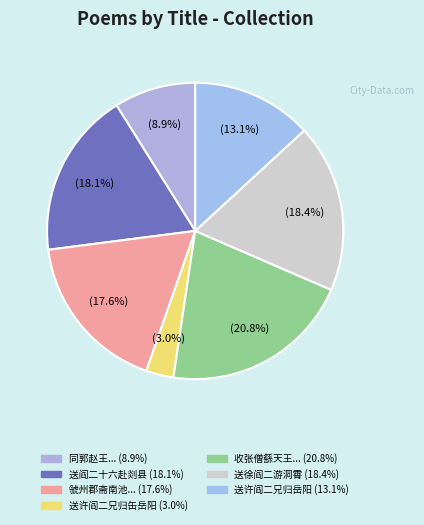

How many segments does this pie chart have?

7